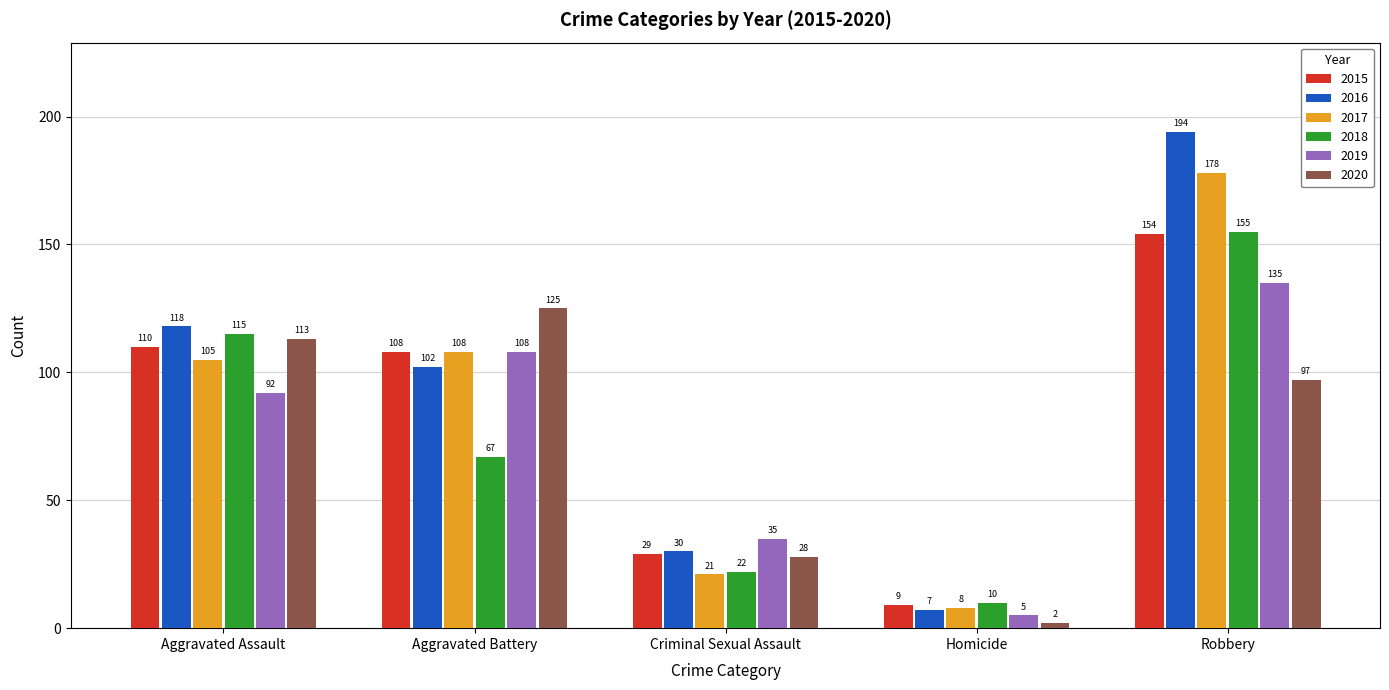

Between Homicide and Robbery, which series saw the biggest shift?

2016